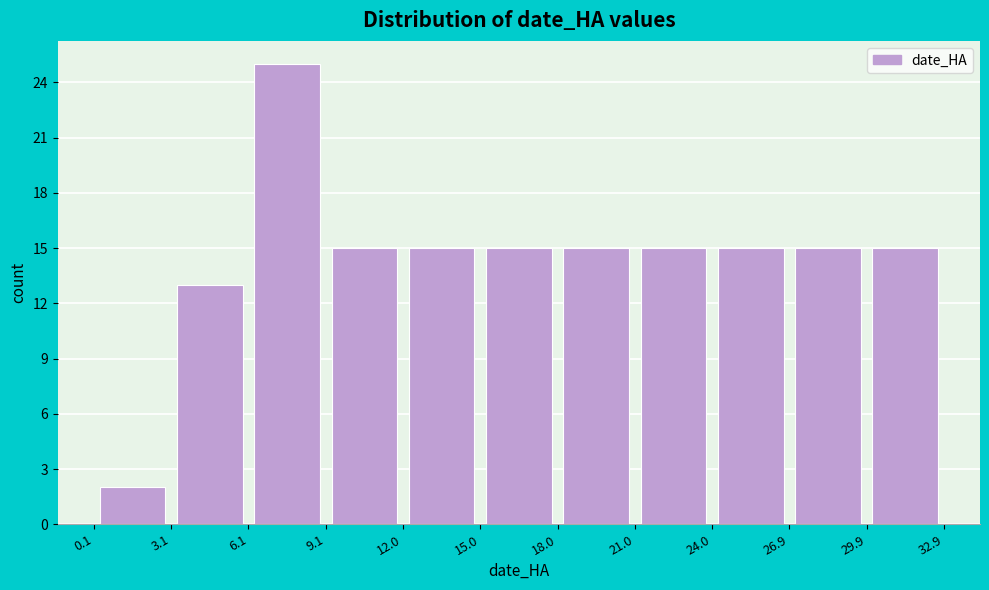

How tall is the bar that spans 26.9 to 29.9 on the x-axis? The values are not printed on the chart, so give them approximately, as read against the axis.

15